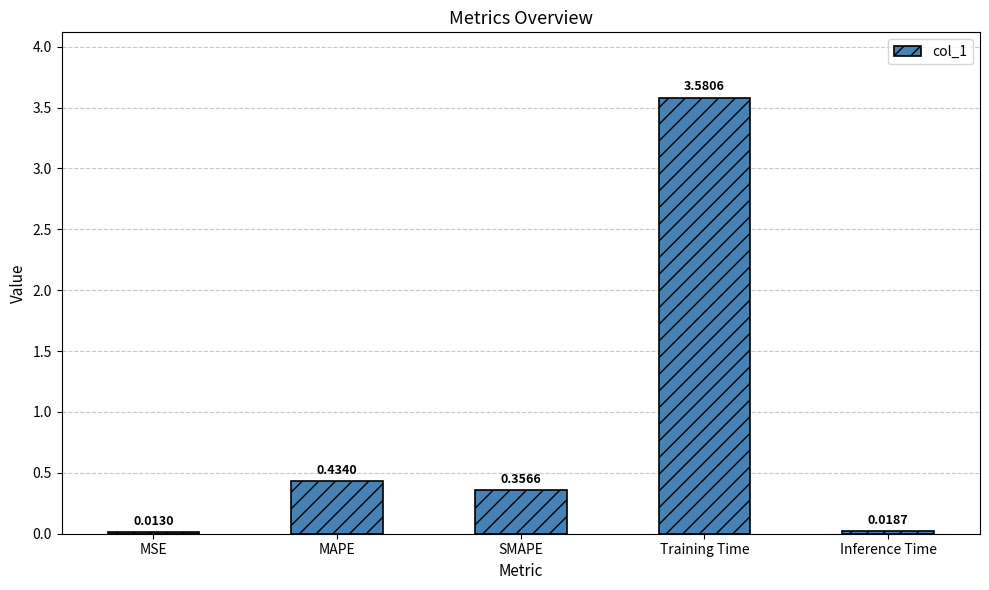

How many series are shown in this chart?

1